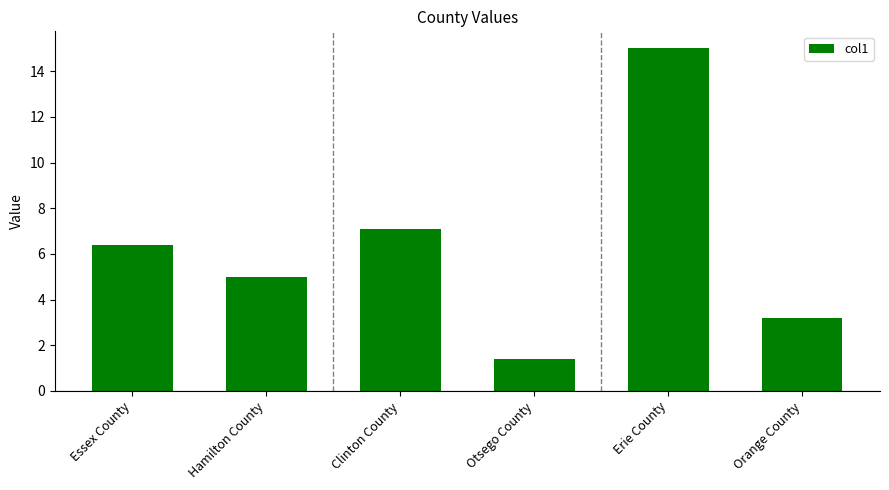

Are the bars grouped side by side (vs. stacked)?

No